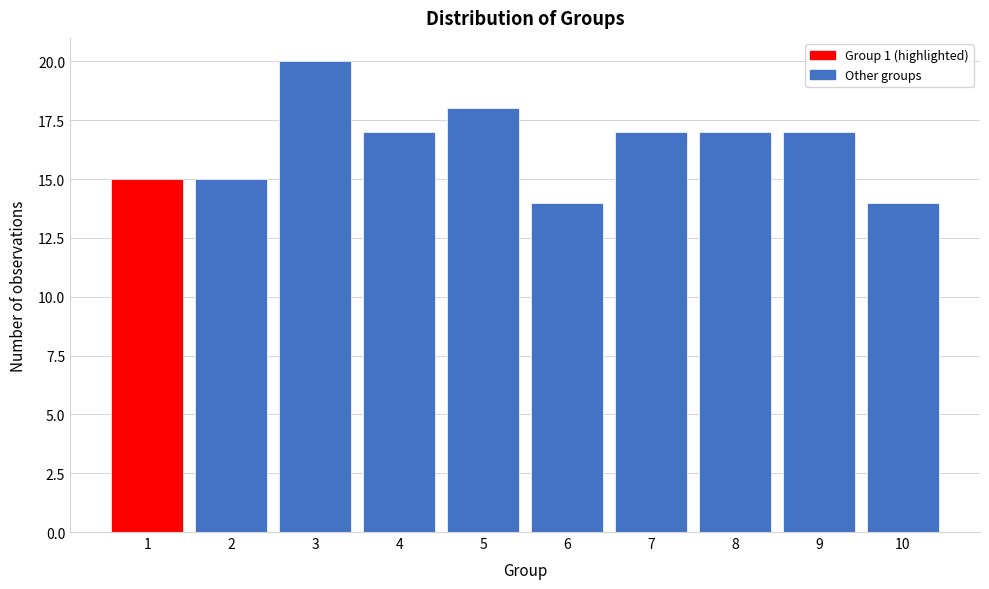

Reading left to right, list all the values displayed in this chart.

1=15	2=15	3=20	4=17	5=18	6=14	7=17	8=17	9=17	10=14